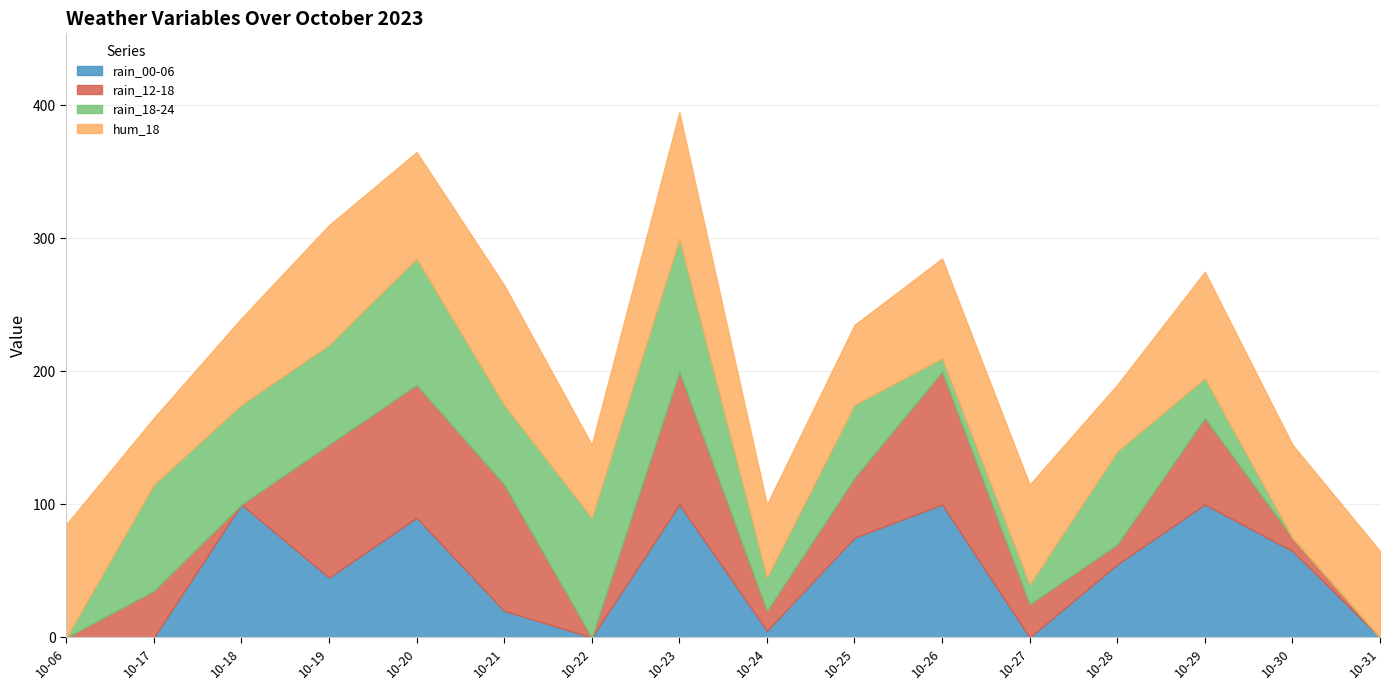

Between 2023-10-18 and 2023-10-29, which is larger?

2023-10-18